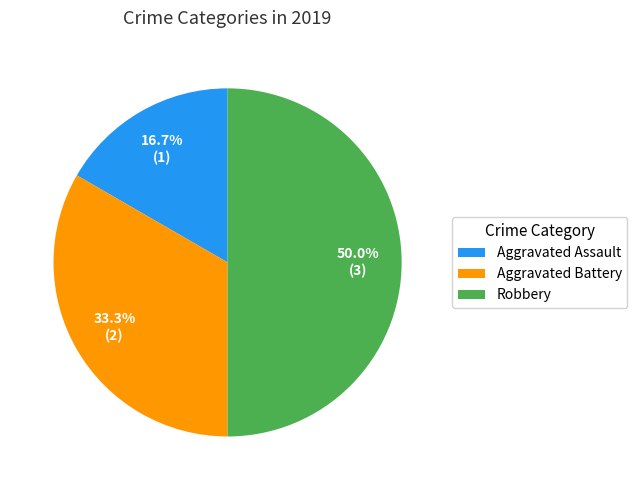

Which slice is the smallest?

Aggravated Assault